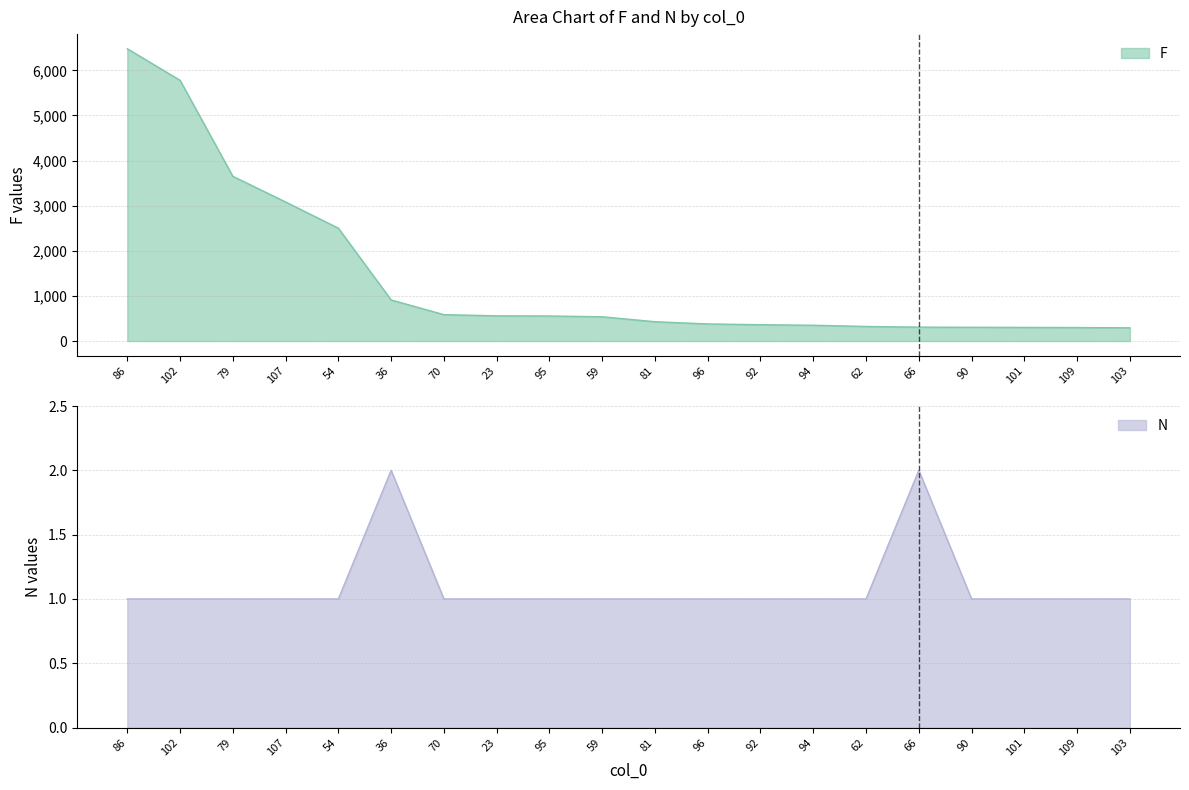

What is the label of the 4th point from the right?

90